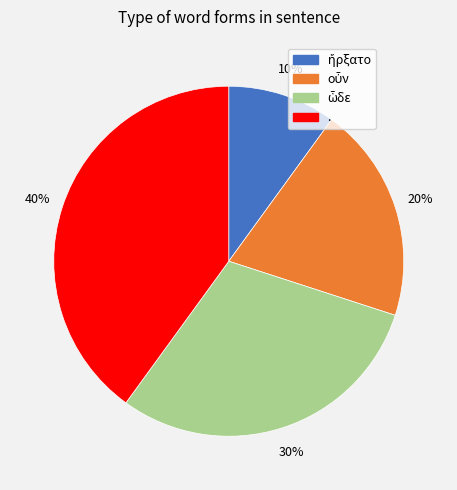

Does . represent more than half of the total?

No